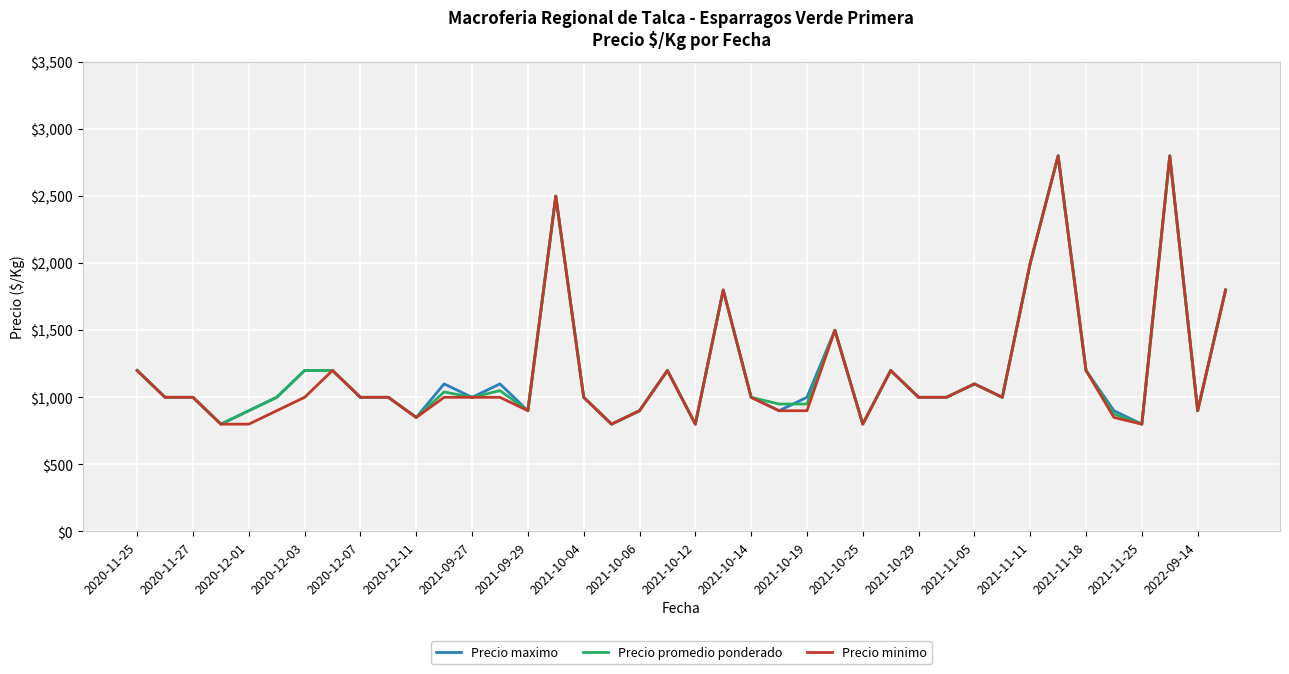

What is the minimum value shown in the chart?

800